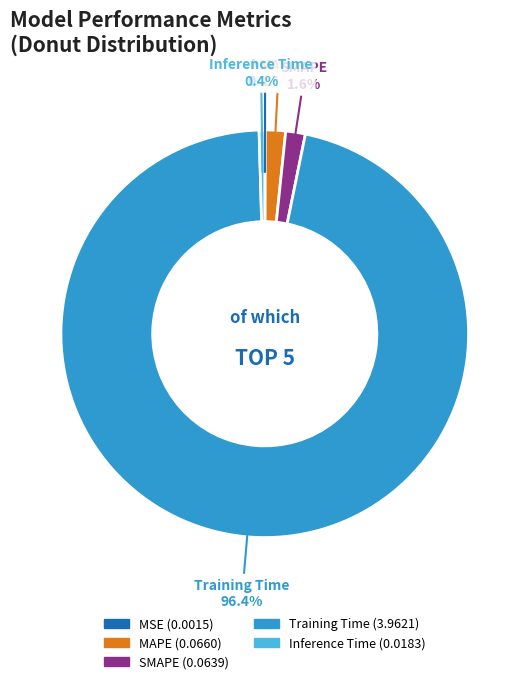

Is there a majority slice in this chart?

Yes